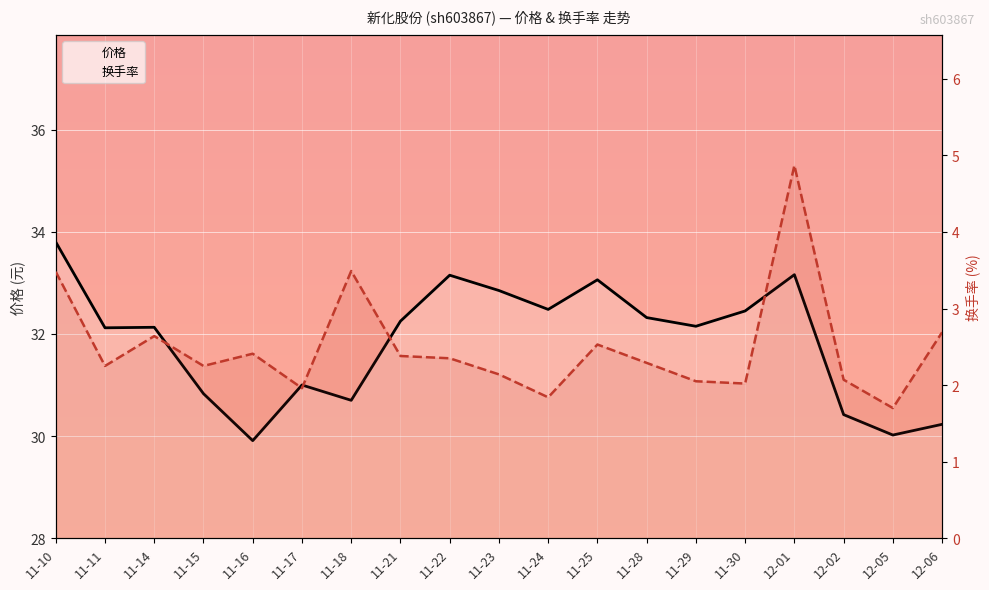

What is the smallest value displayed?

1.7